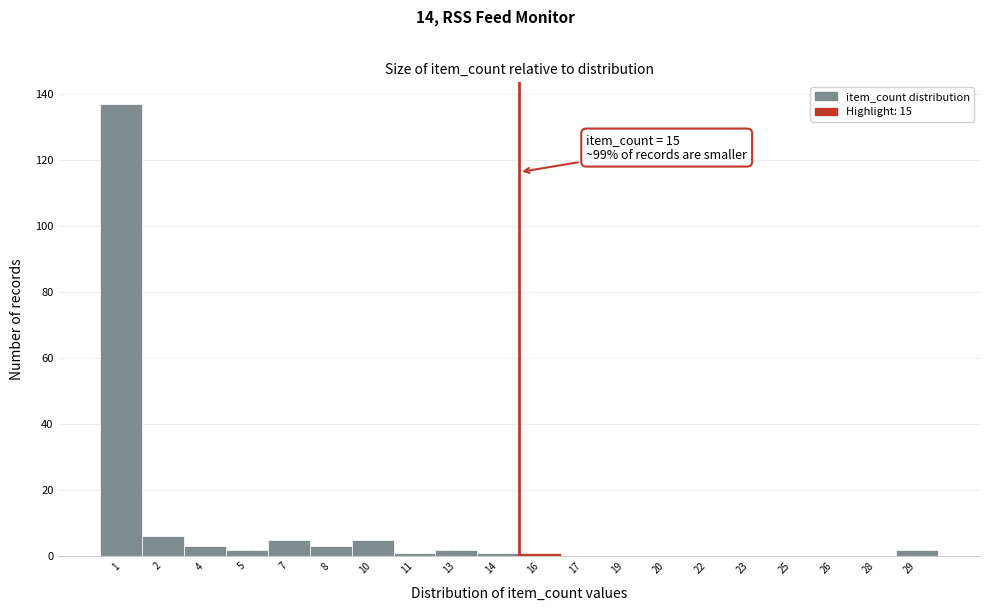

Which range on the x-axis has the tallest bar?

0.0 to 1.5